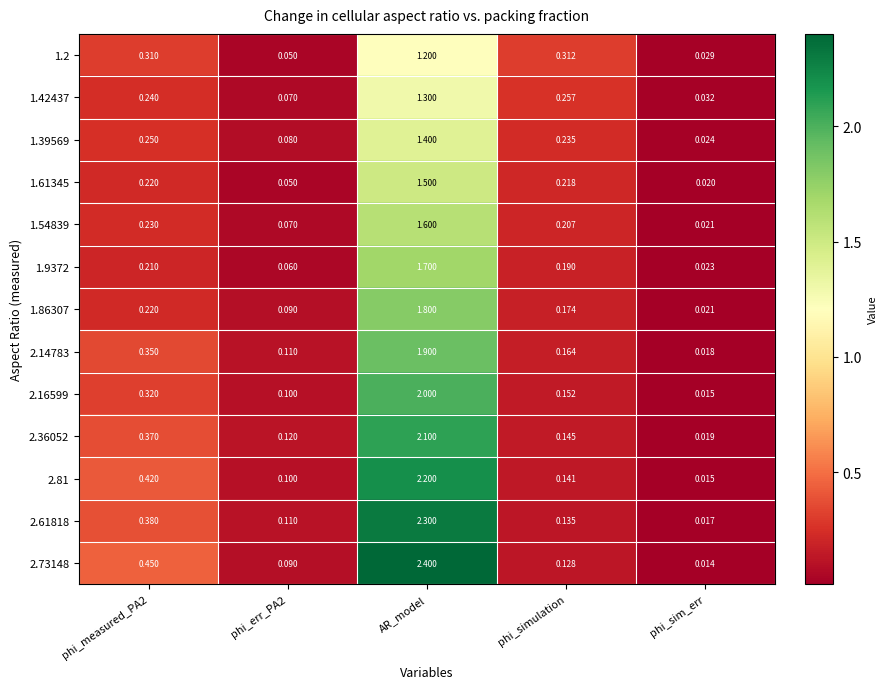

Which category has the highest value across all series?

AR_model